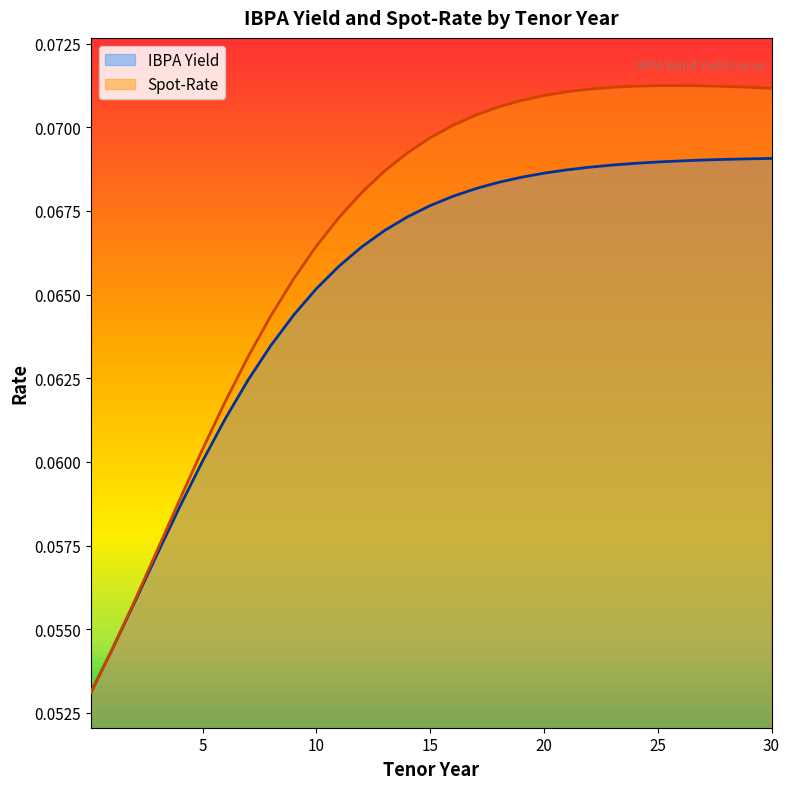

Which series has the largest total across all categories?

Spot-Rate